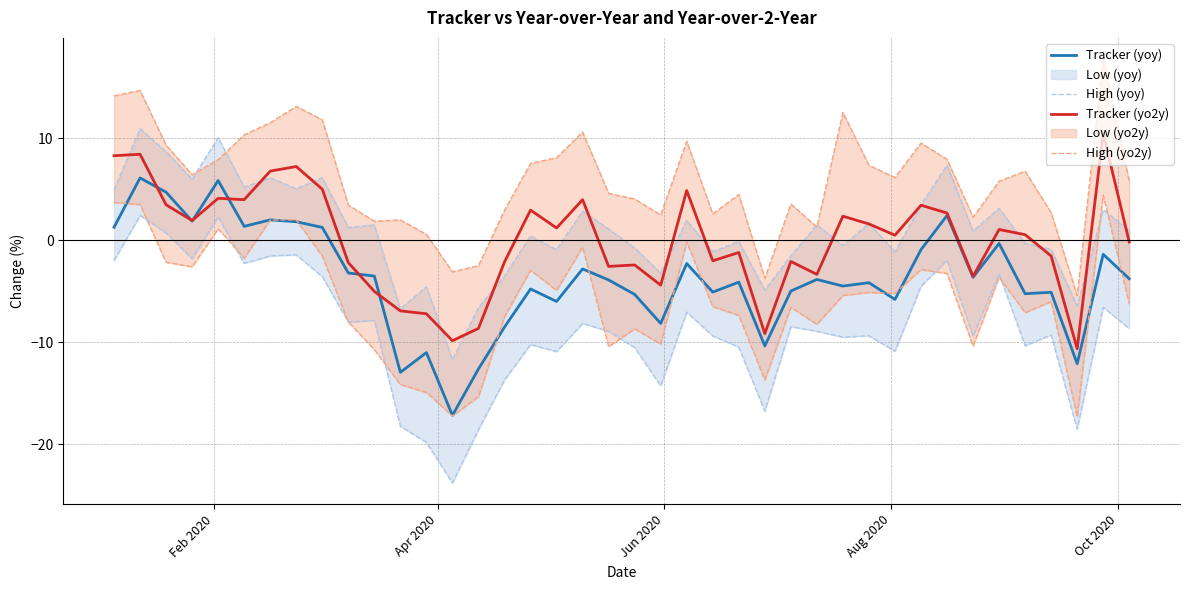

What is the highest value of the Tracker (yoy) series?

6.1